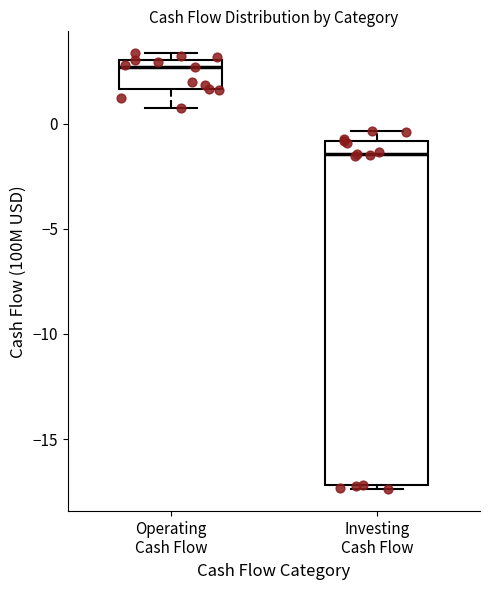

Which box is the tallest, from its lower edge to its upper edge?

Investing Cash Flow